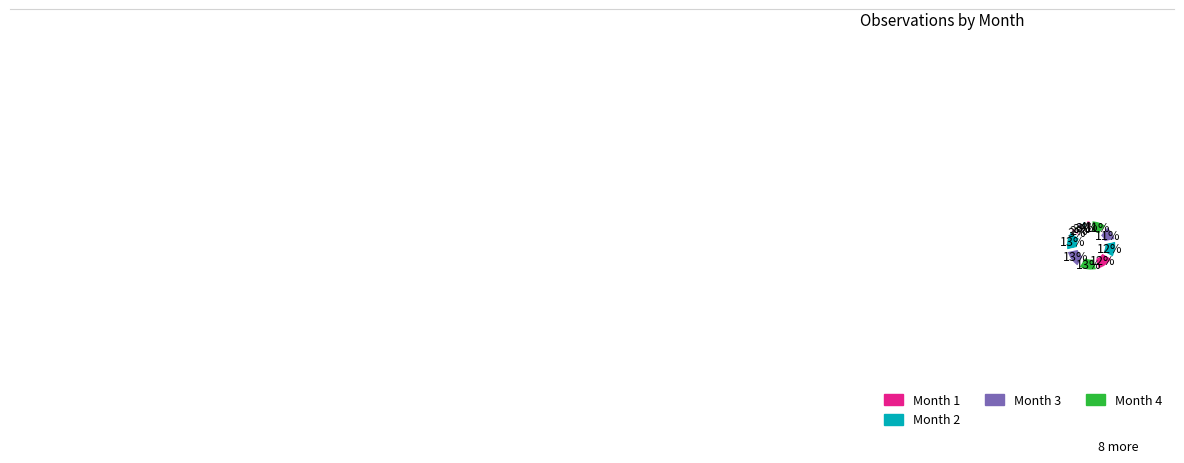

Is there a majority slice in this chart?

No